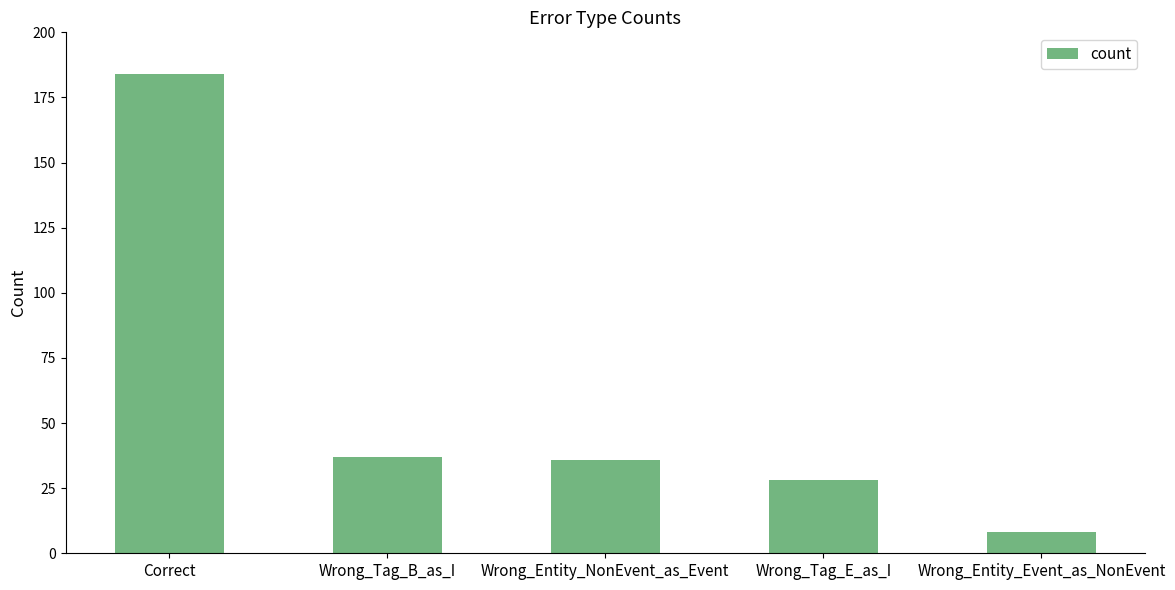

What value does the data have at Wrong_Entity_Event_as_NonEvent, to the nearest 5?

10